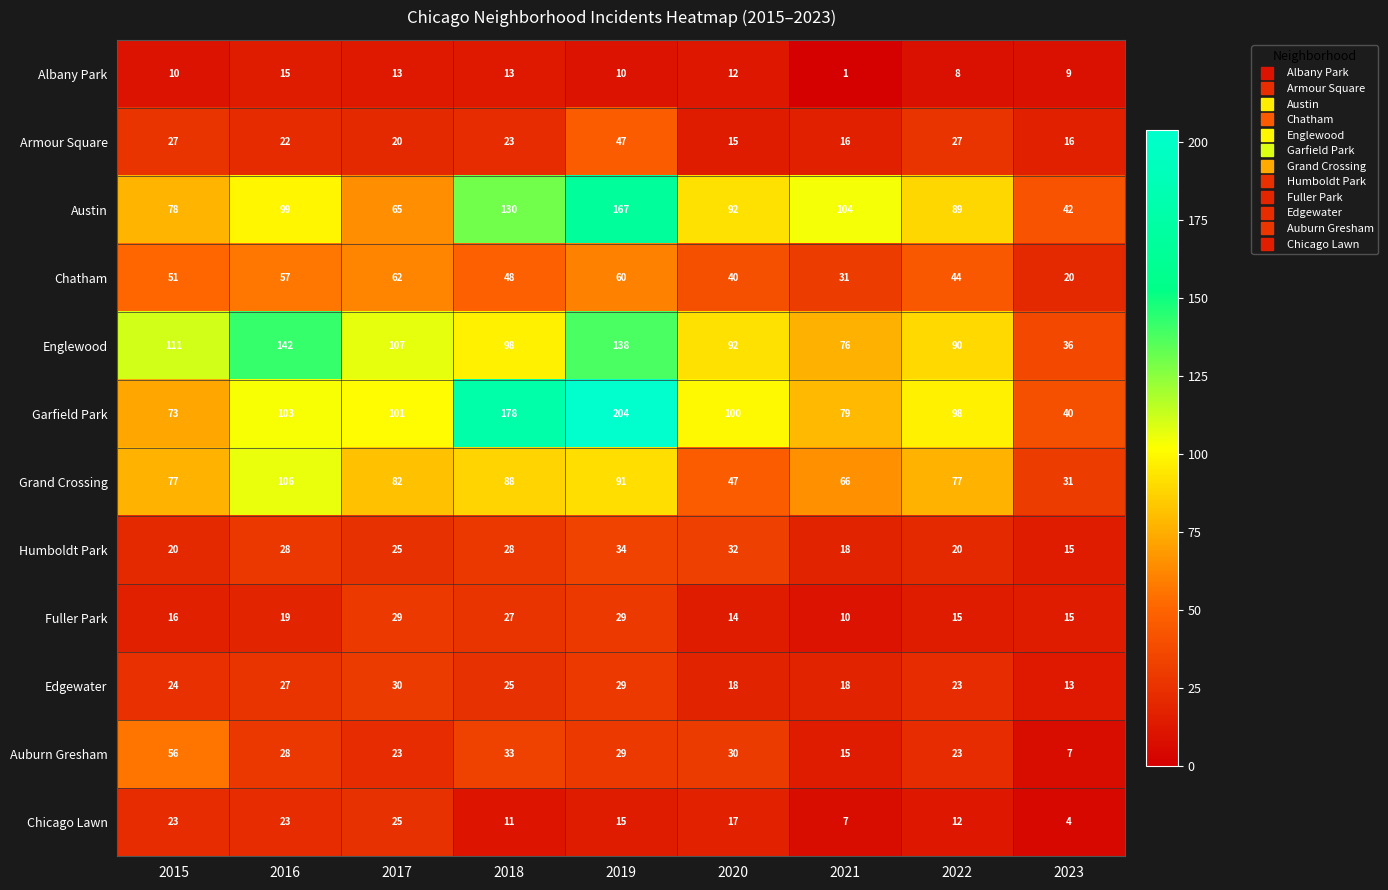

What is the smallest value displayed?

1